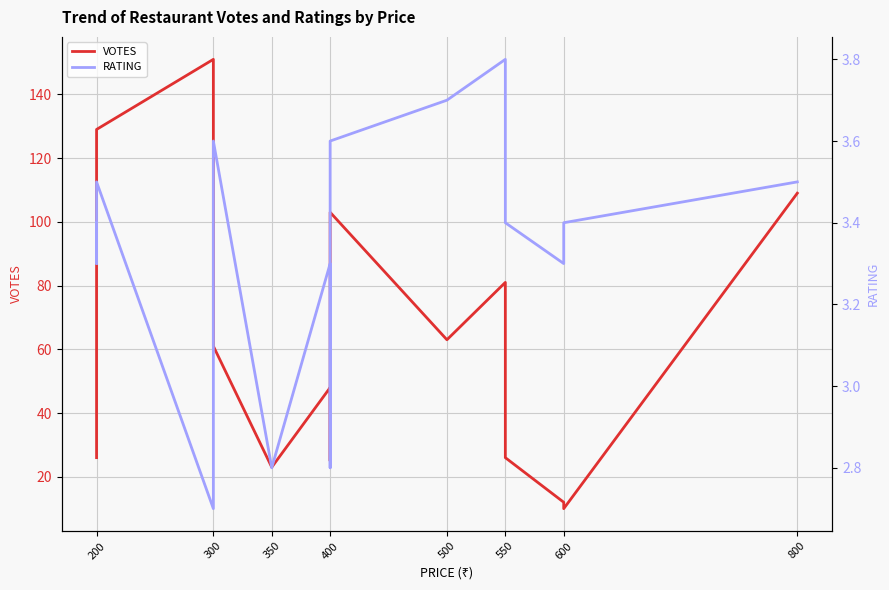

The value of RATING at 550 is 3.4. True or false?

True